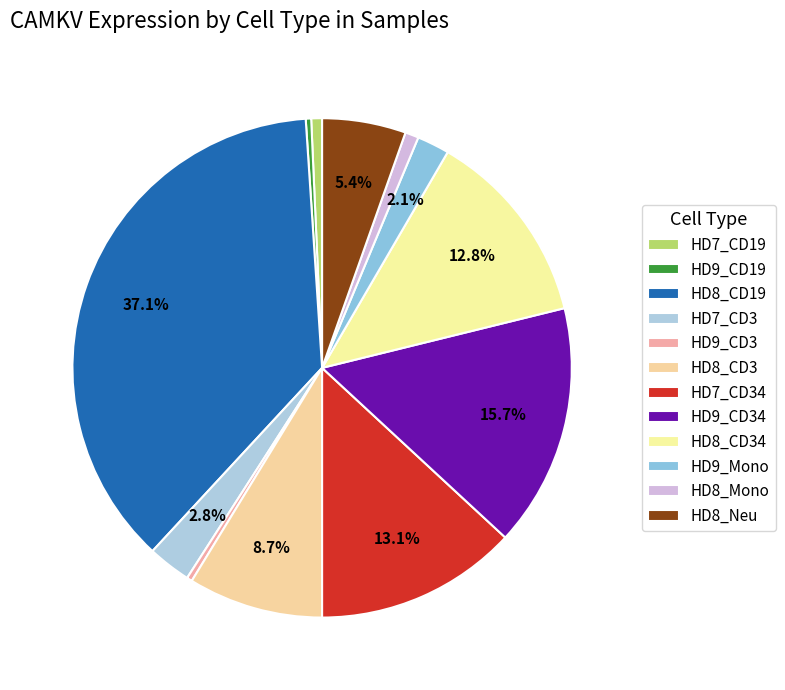

Count the number of slices in the pie.

12